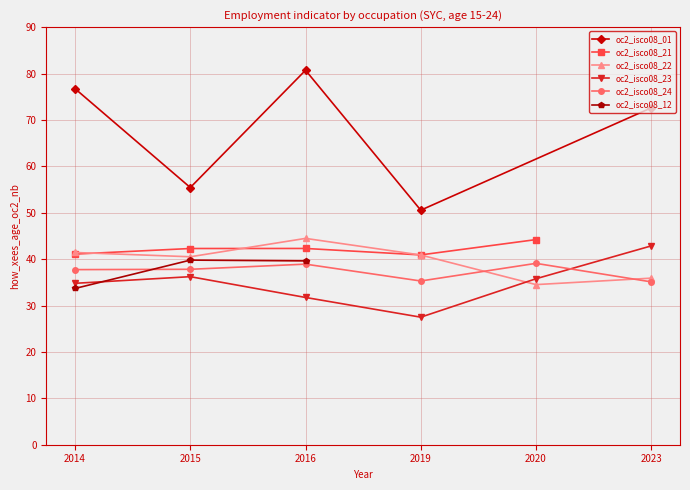

What is the highest value of the oc2_isco08_22 series?

44.5